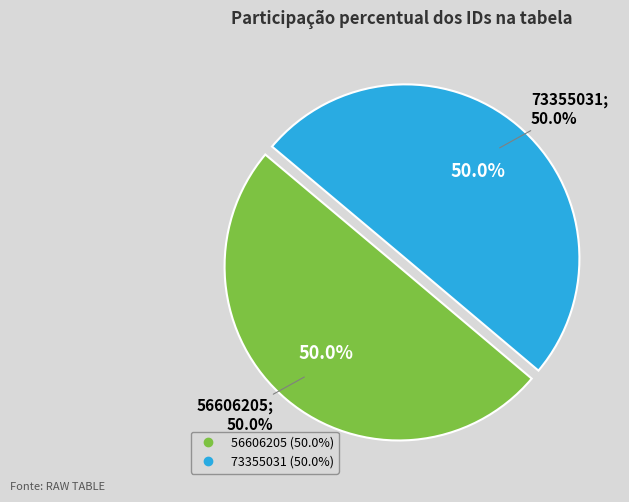

Does 73355031 account for over 50% of the chart?

Yes